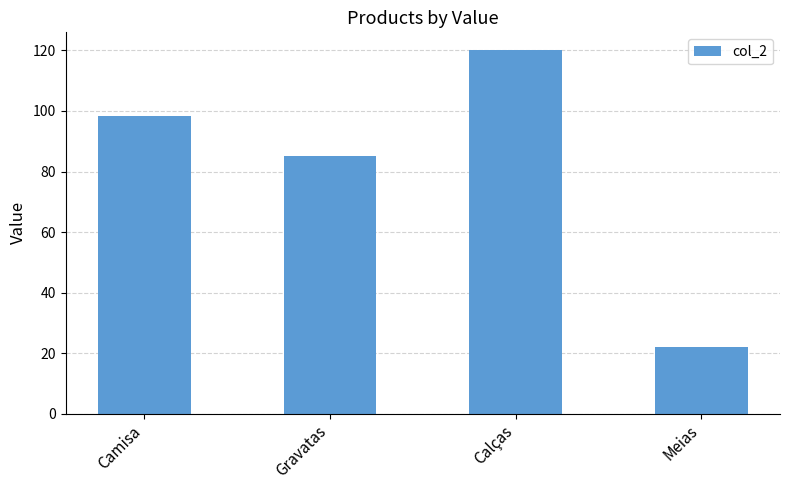

Reading left to right, transcribe all the data shown in this chart.

Camisa=98.4	Gravatas=85.0	Calças=120.0	Meias=22.0